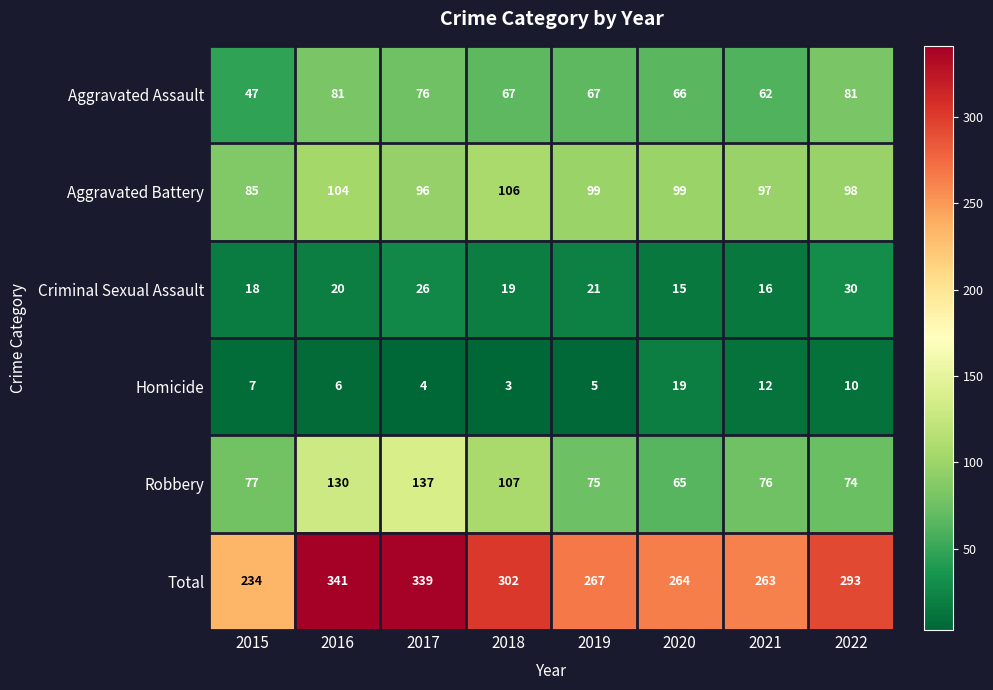

Which series has the widest spread of values?

Total